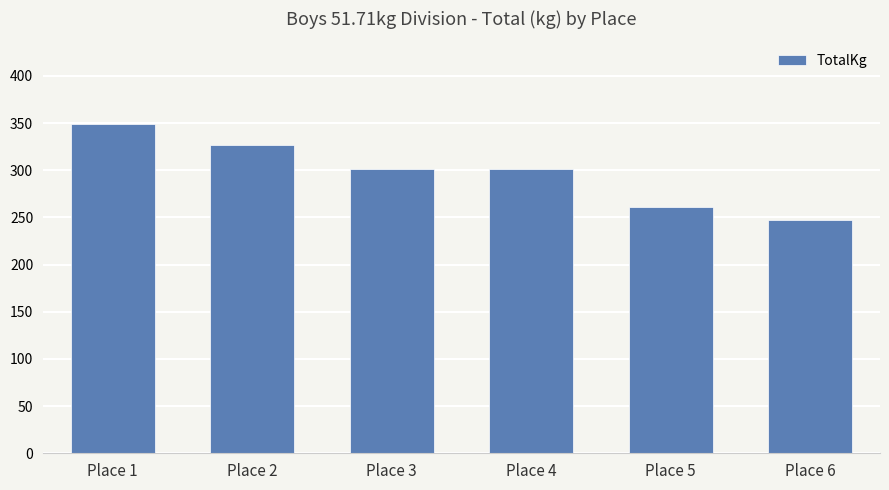

What is the change in value from Place 1 to Place 6?

-102.1